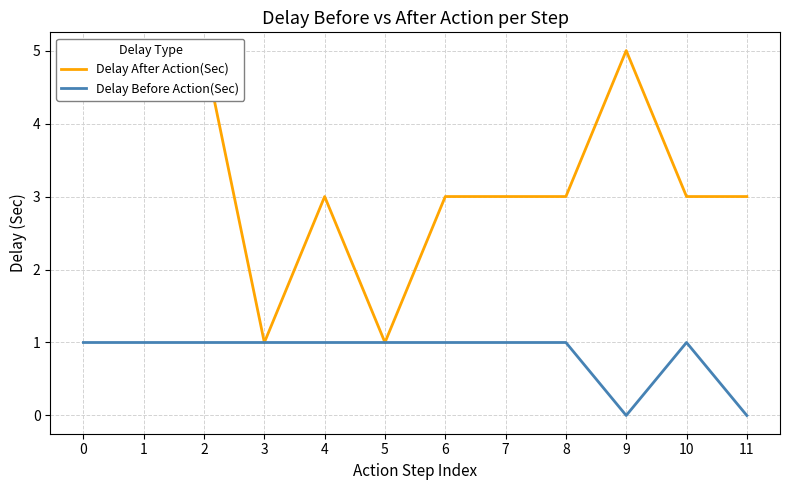

True or false: Delay Before Action(Sec) and Delay After Action(Sec) cross at least once.

False